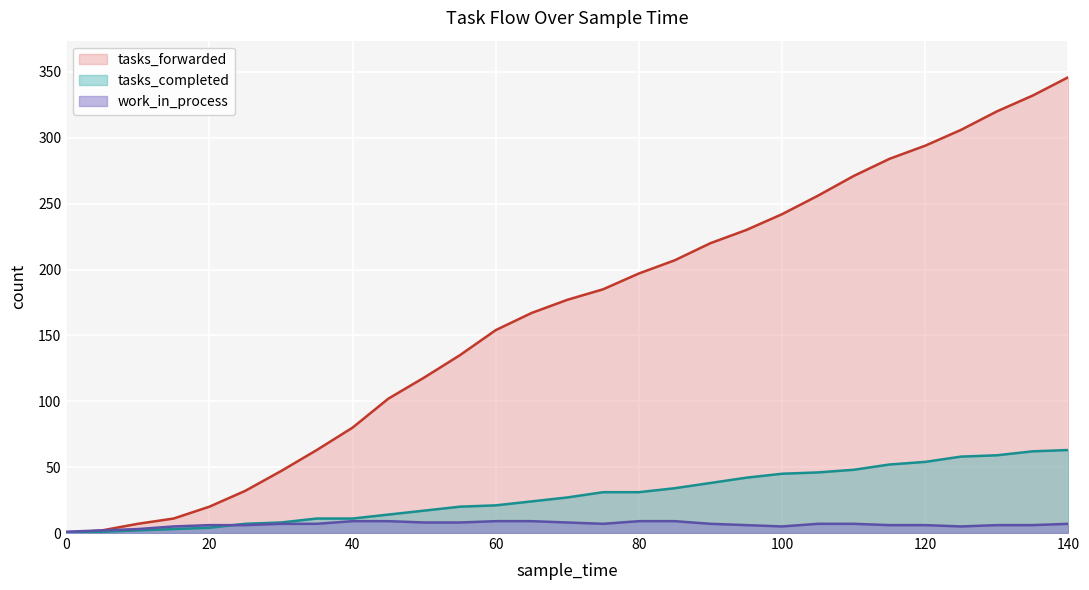

What is the difference between the work_in_process values at 105 and 100?

2